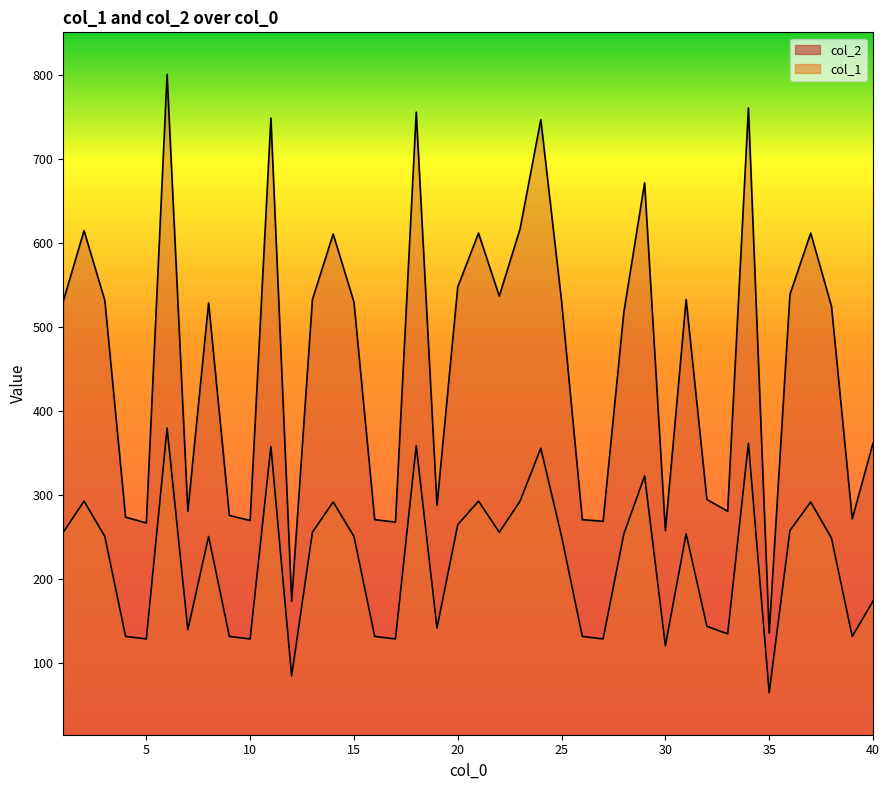

What is the value of the col_1 point at the 14th from the left?

292